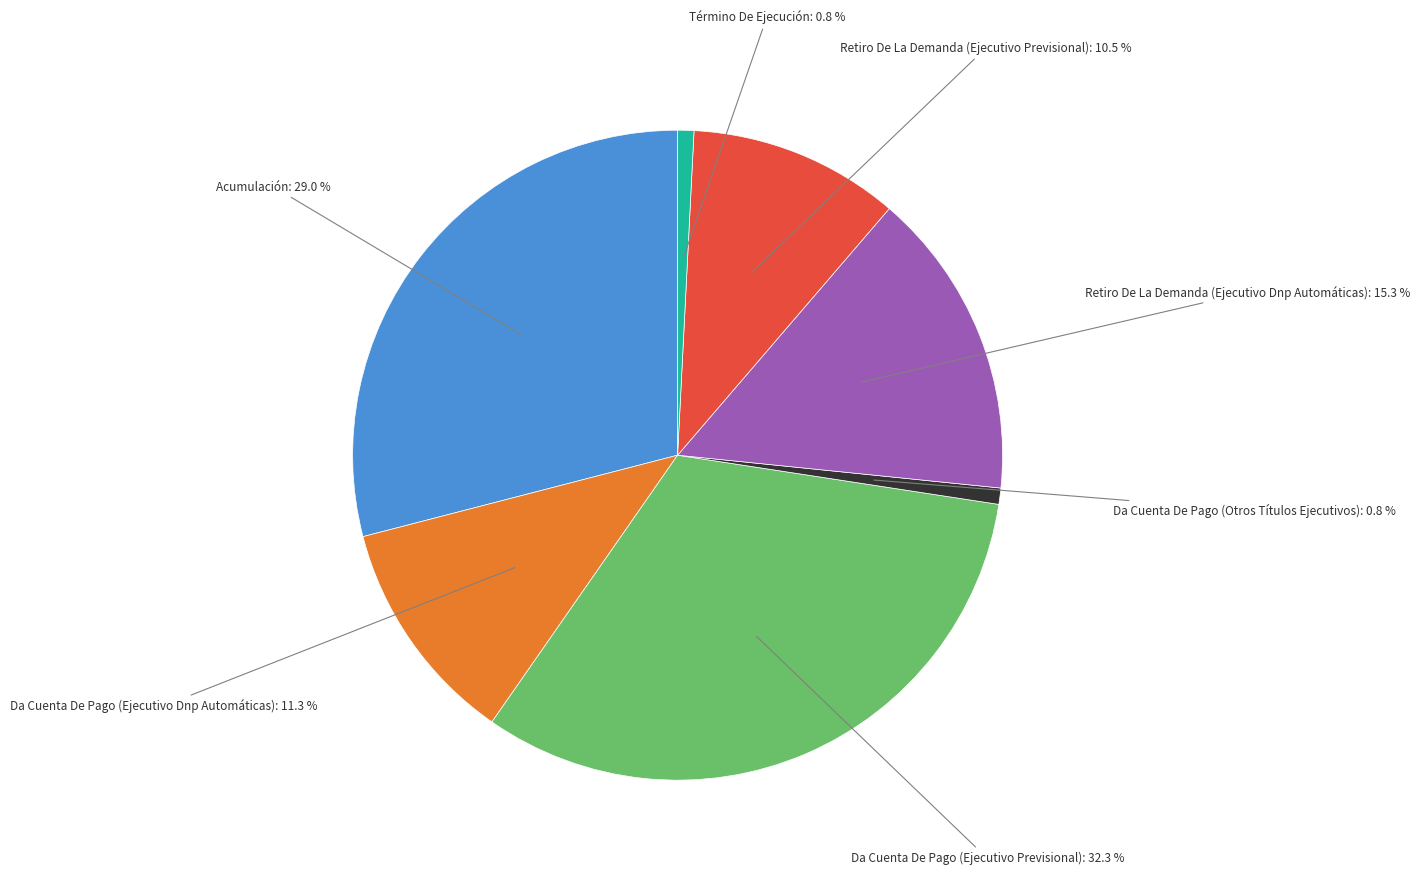

Count the number of slices in the pie.

7